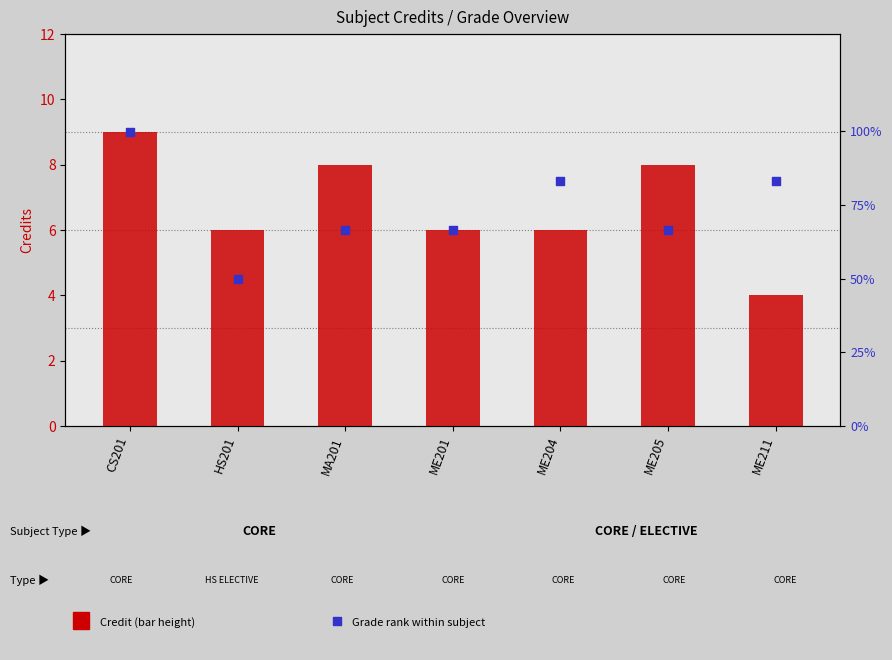

Which series has the widest spread of Y values?

Credit